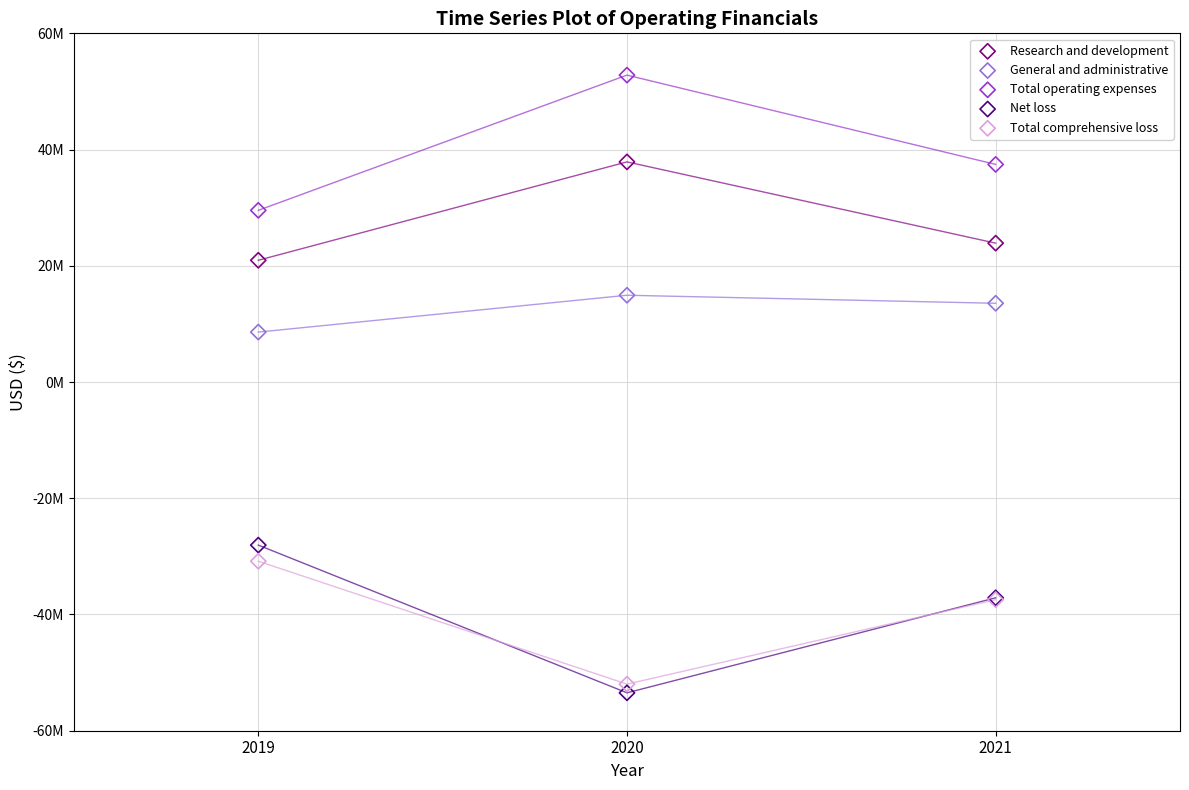

Which series contains the lowest Y value?

Net loss